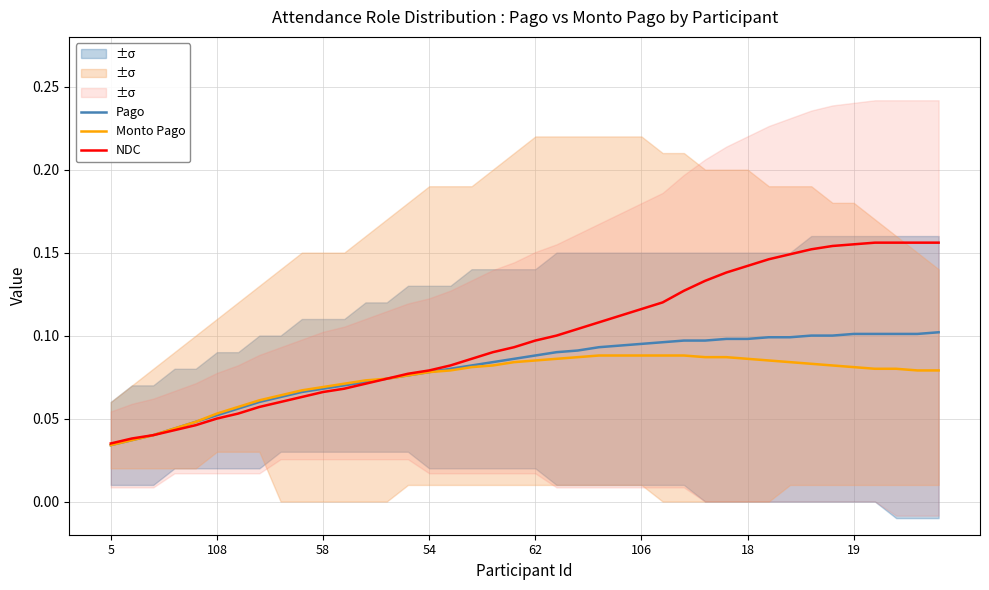

At which label is Monto Pago closest to 0?

5